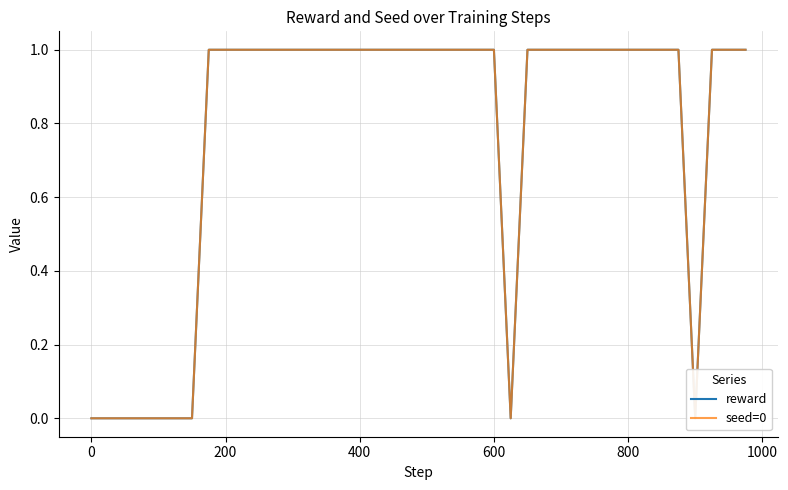

Is this an area chart (filled region under the line)?

No